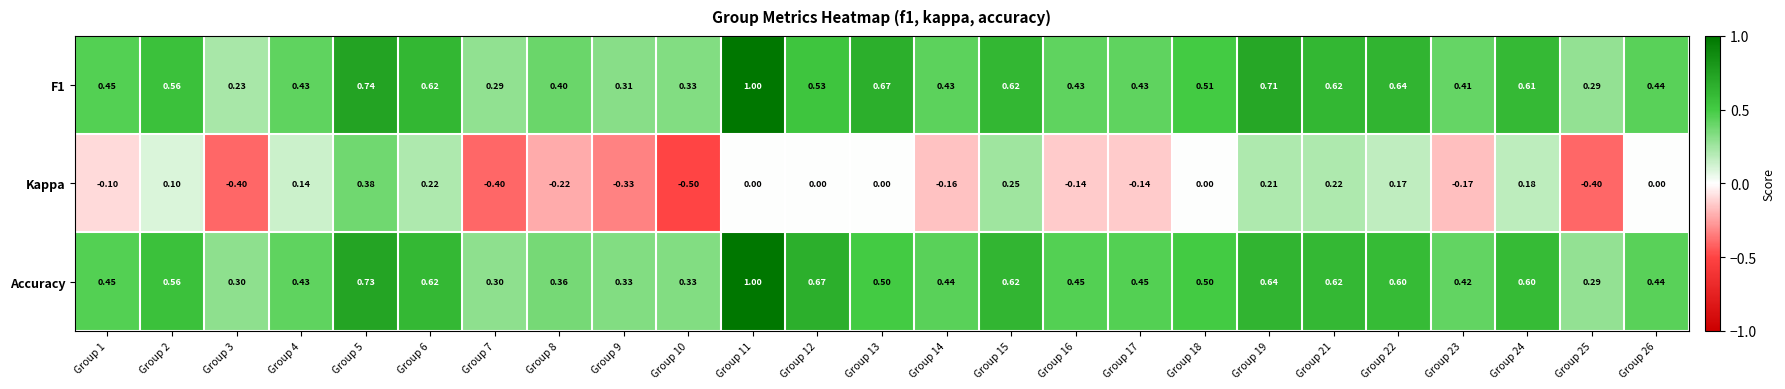

Which series has the widest spread of values?

Kappa